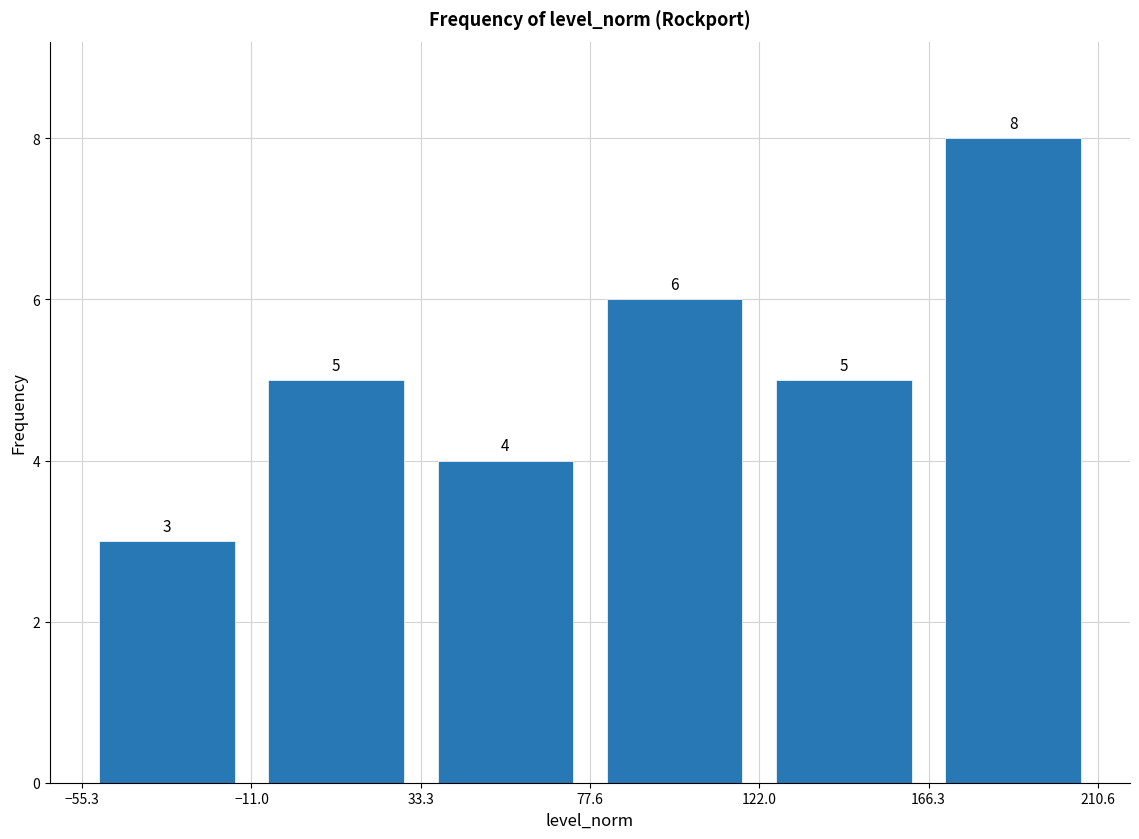

Reading left to right, transcribe this chart: for each bar, give the range it covers on the x-axis and its height.

-55.3 to -11.0: 3
-11.0 to 33.3: 5
33.3 to 77.6: 4
77.6 to 122.0: 6
122.0 to 166.3: 5
166.3 to 210.6: 8